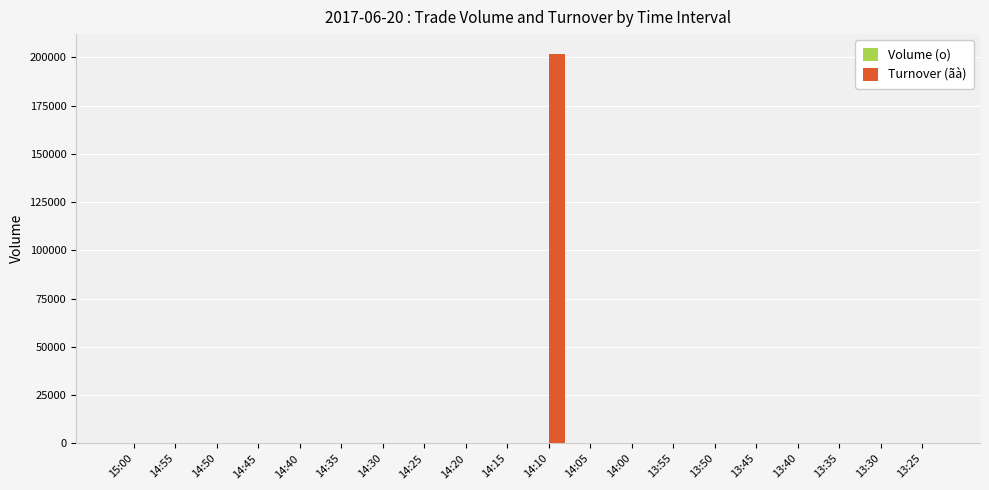

How many groups of bars are there?

20